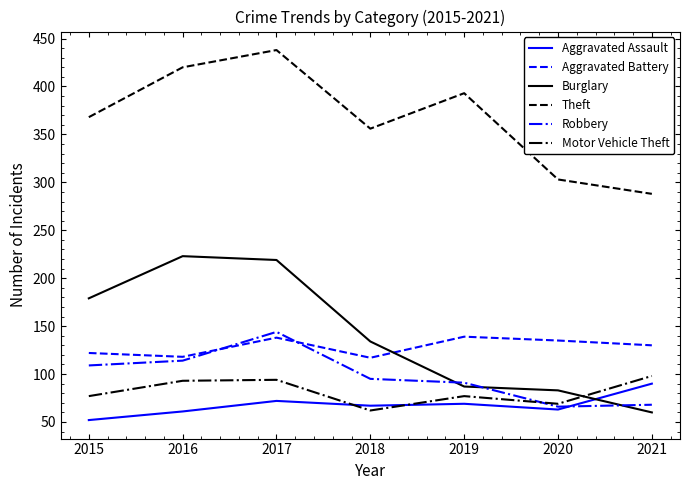

The value of Aggravated Battery at 2021 is 130. True or false?

True